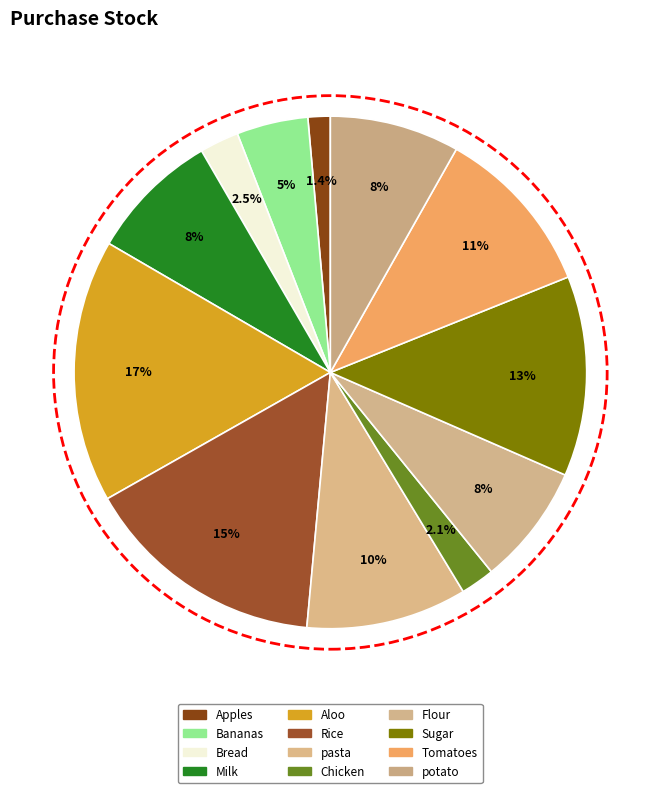

Rank the categories by value from highest to lowest.

Aloo, Rice, Sugar, Tomatoes, pasta, Milk, potato, Flour, Bananas, Bread, Chicken, Apples